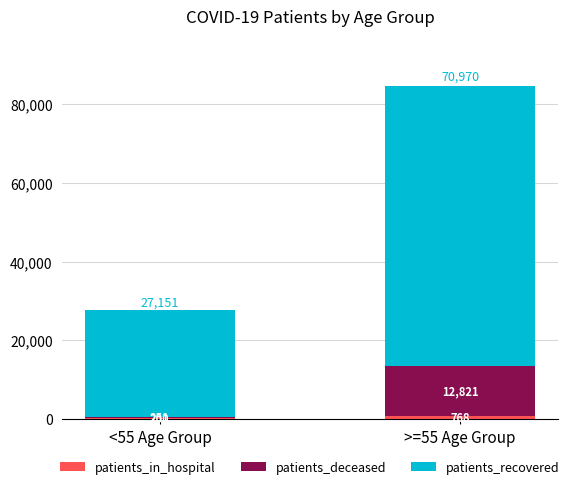

What is the total value across all series at >=55 Age Group?

84559